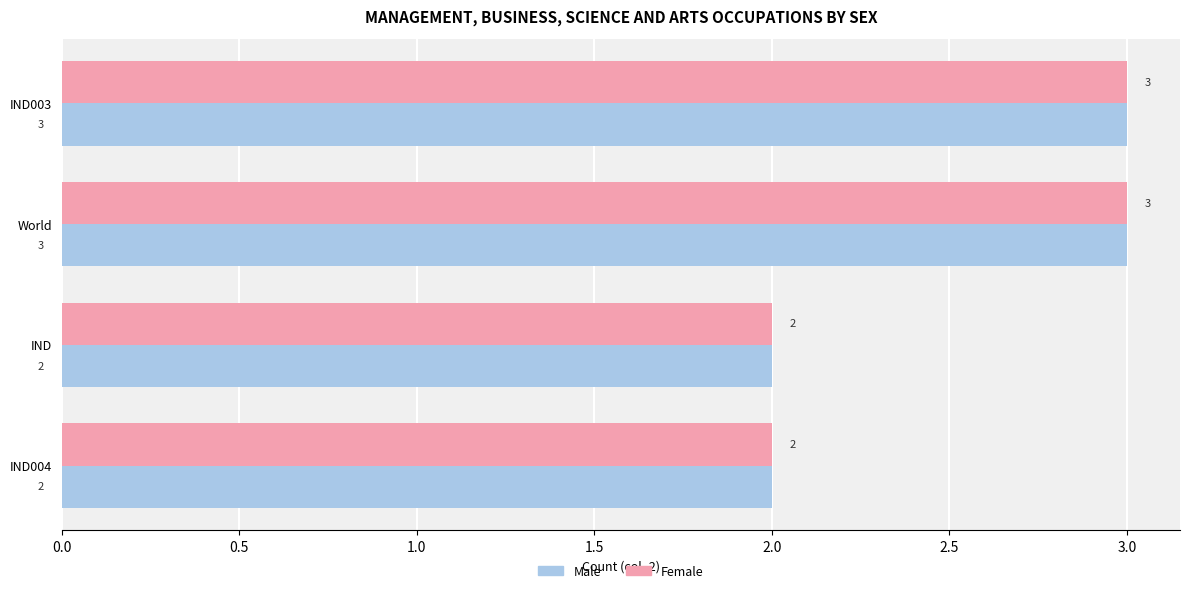

What is the highest value of the Male series?

3